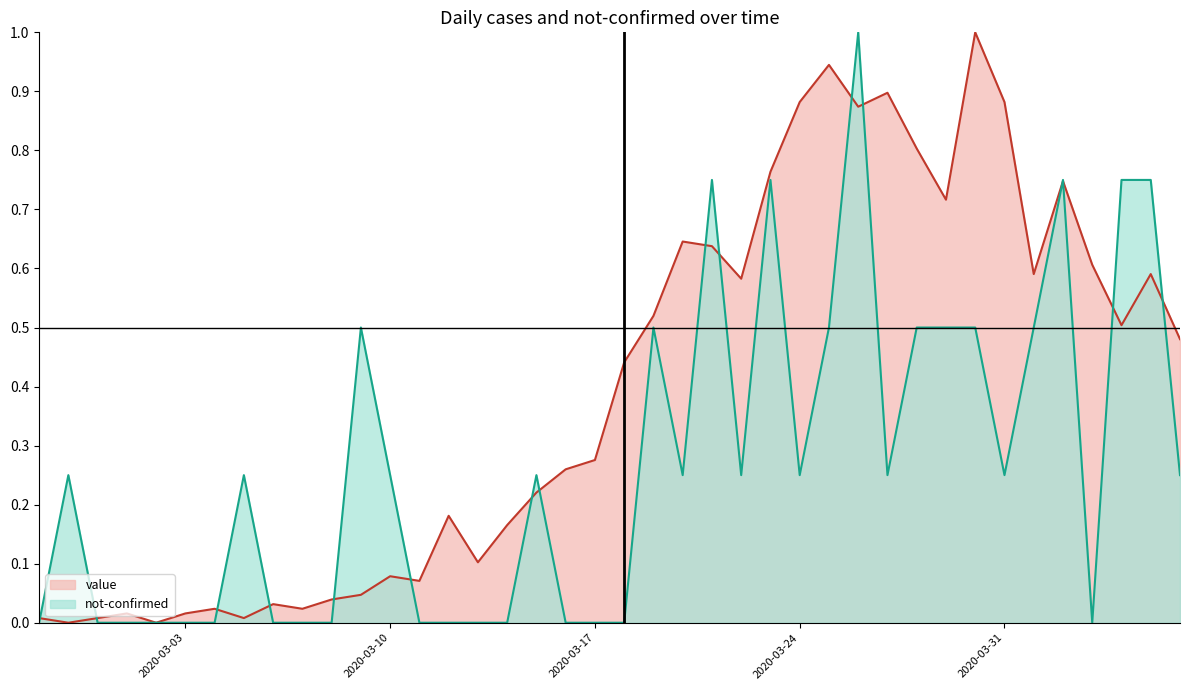

Does the chart have visible grid lines?

No